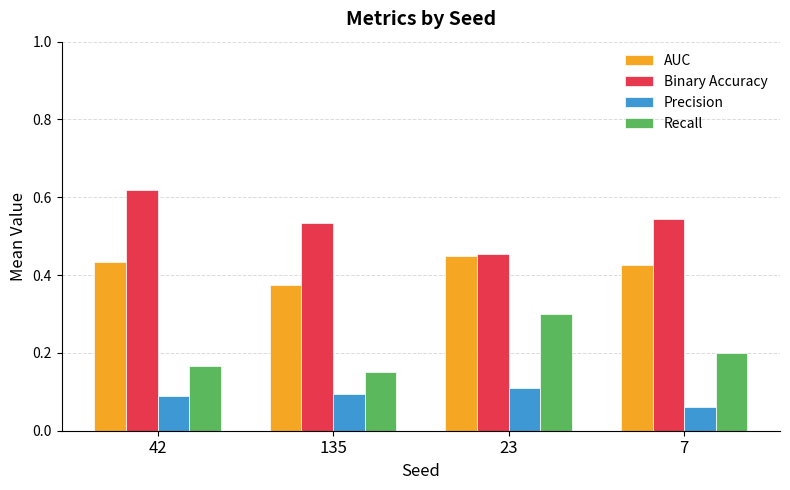

What are all the series names shown in the legend?

AUC, Binary Accuracy, Precision, Recall